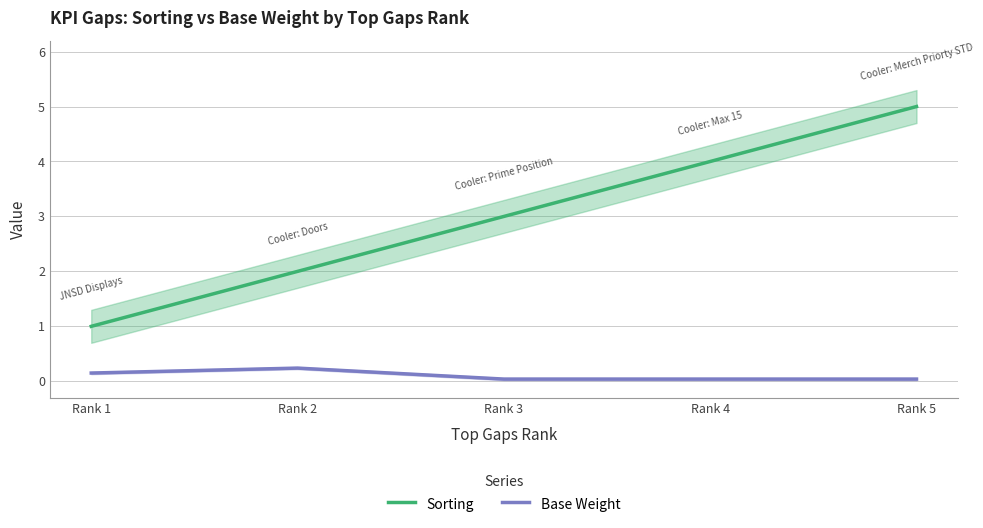

Which series has the largest range (max minus min)?

Sorting